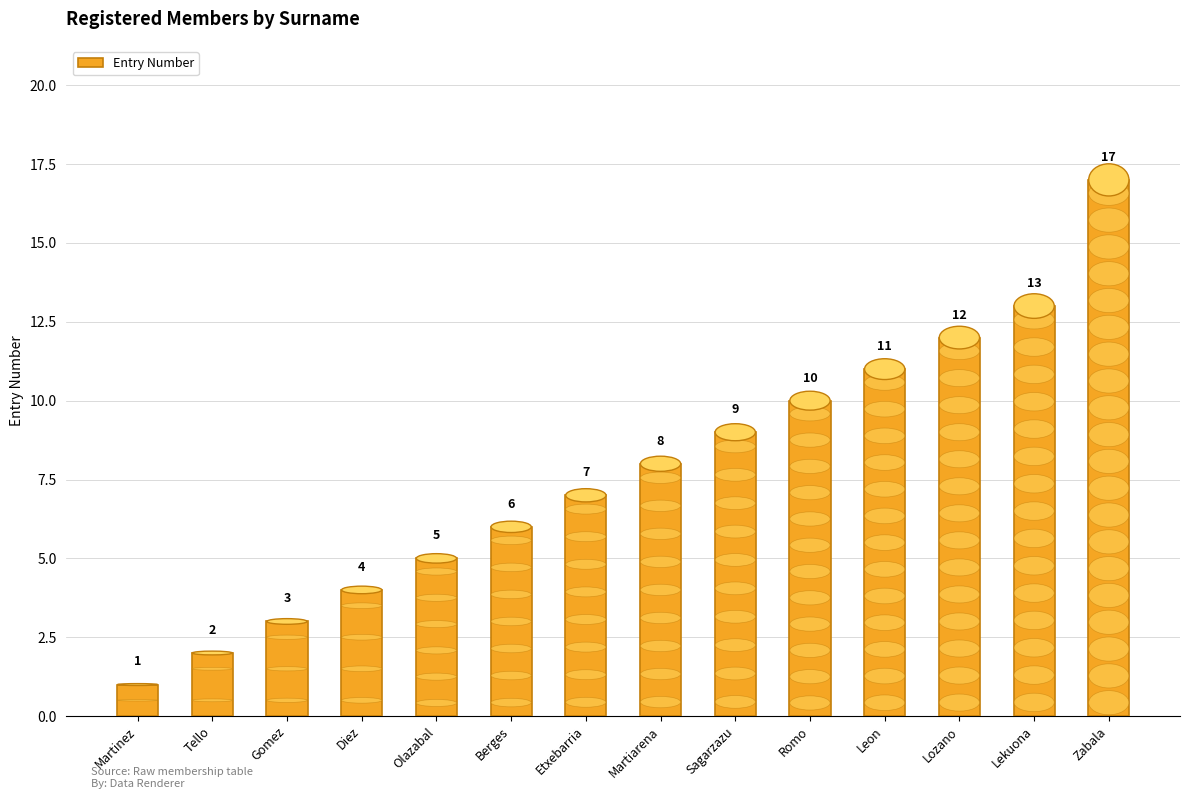

Count the number of categories in the chart.

14